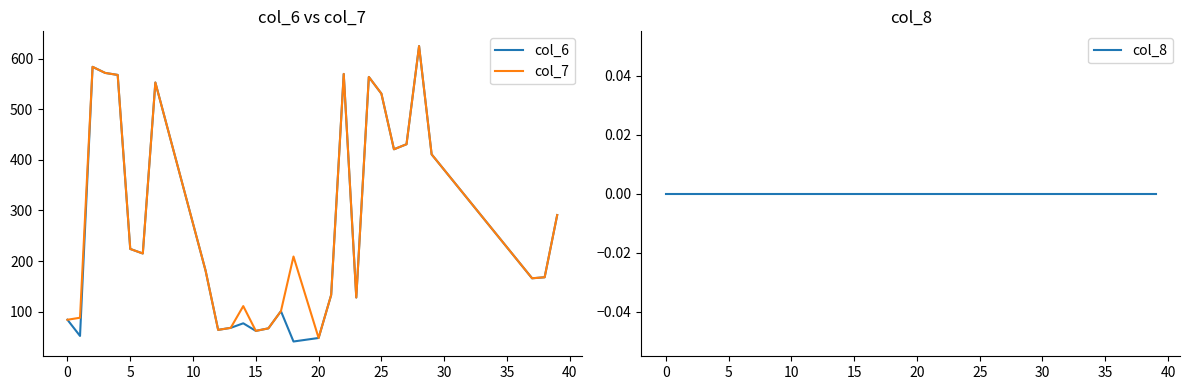

True or false: col_7 and col_6 intersect in this chart.

False